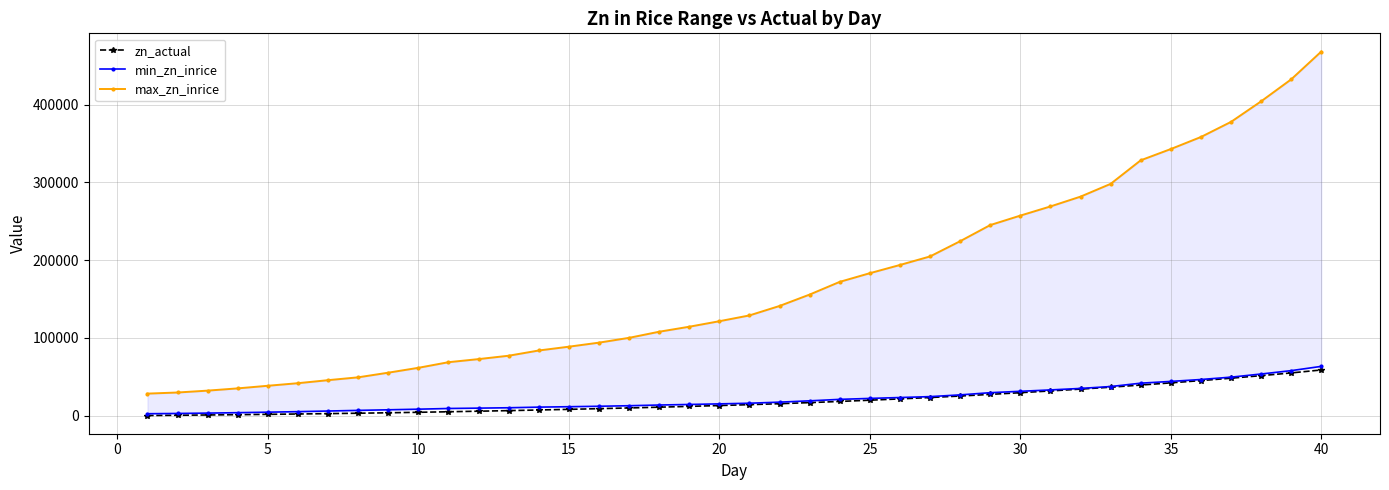

True or false: zn_actual and max_zn_inrice intersect in this chart.

False